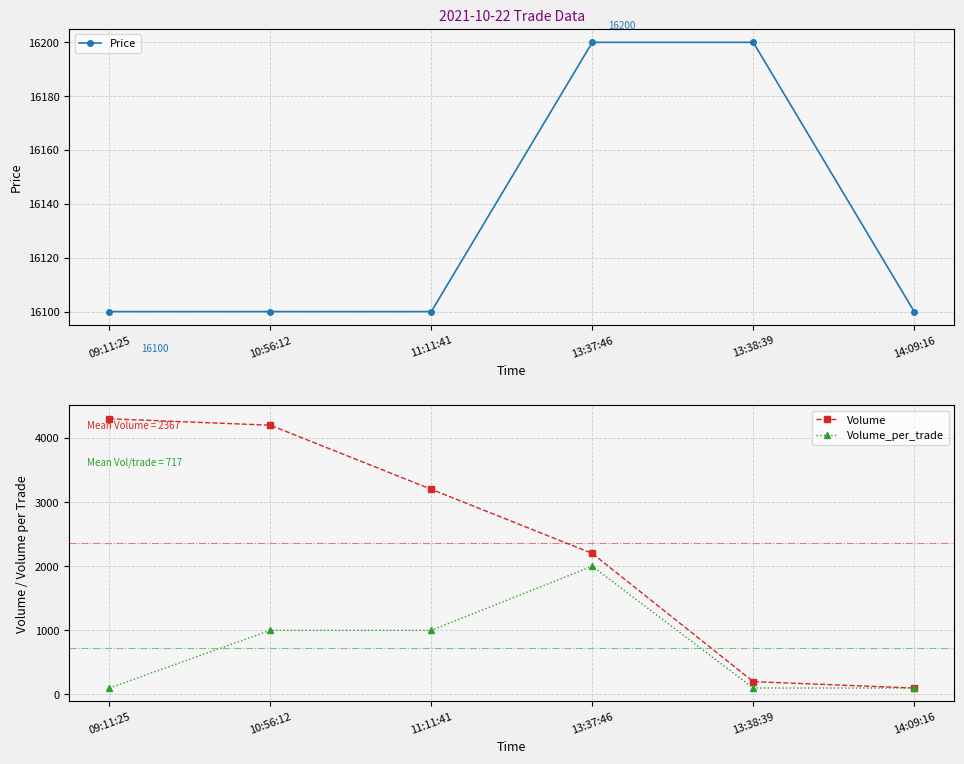

Between 13:37:46 and 14:09:16, which series saw the biggest shift?

Volume